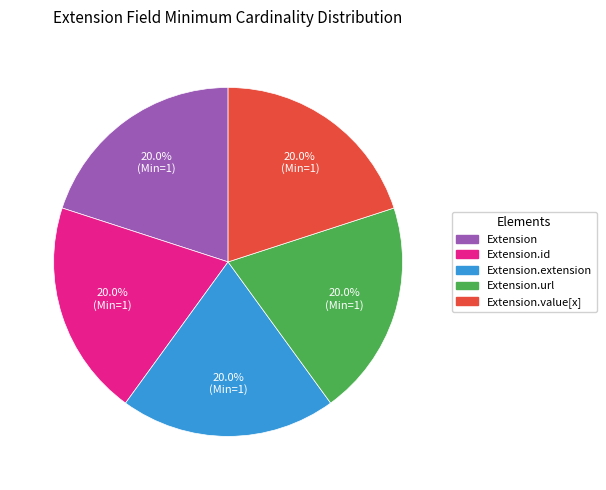

How many segments does this pie chart have?

5